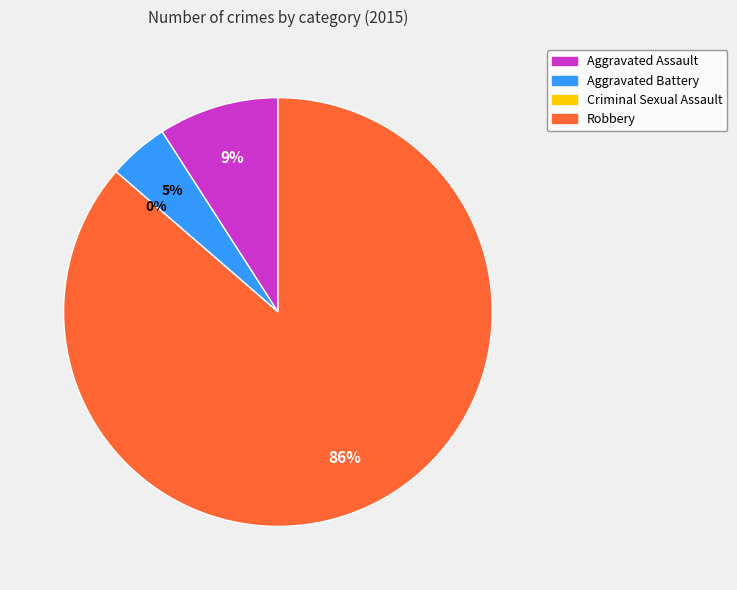

The Robbery slice represents 80% of the pie. True or false?

False